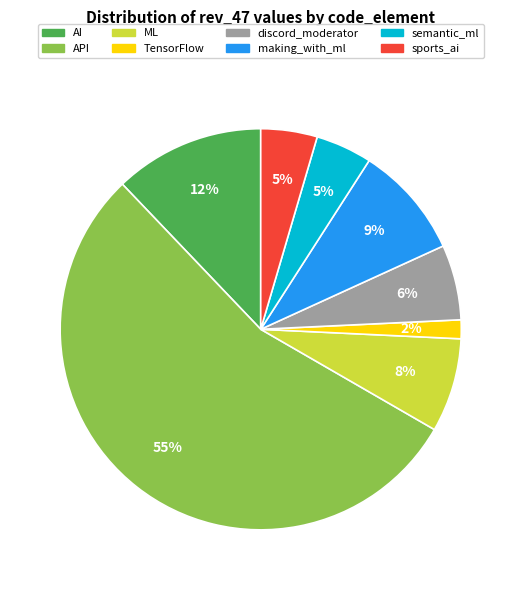

To the nearest percent, what is the combined percentage of making_with_ml and AI?

21%